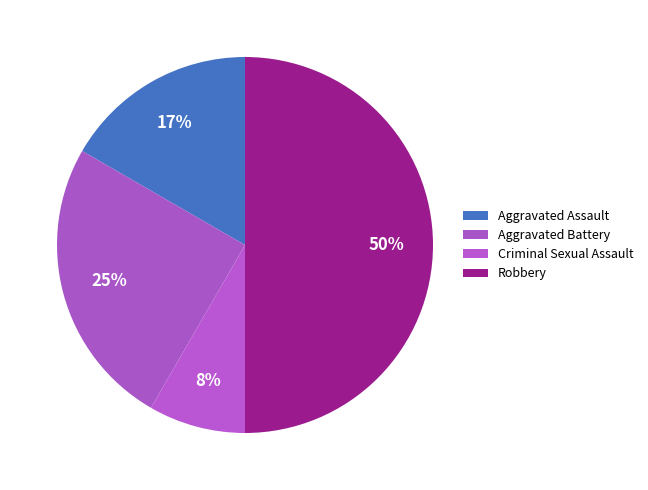

The Robbery slice represents 58% of the pie. True or false?

False